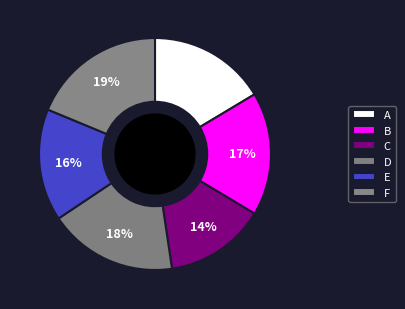

What is the smallest slice in the pie chart?

C